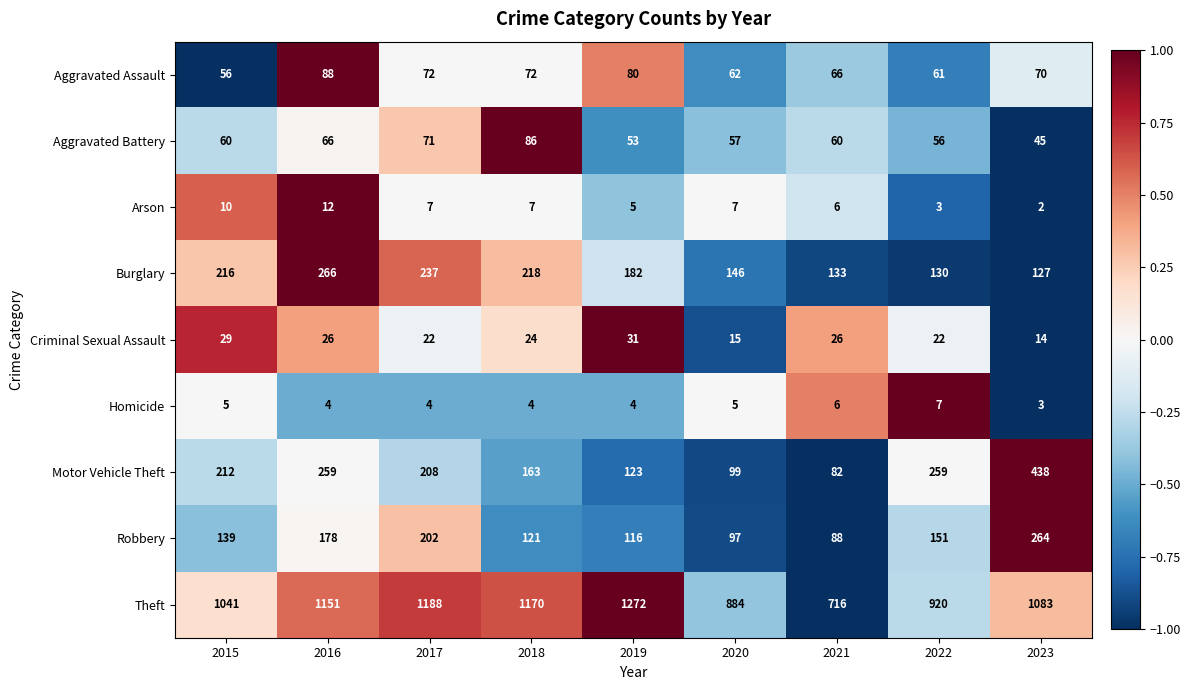

What is the difference between the highest and lowest values at 2020?

879